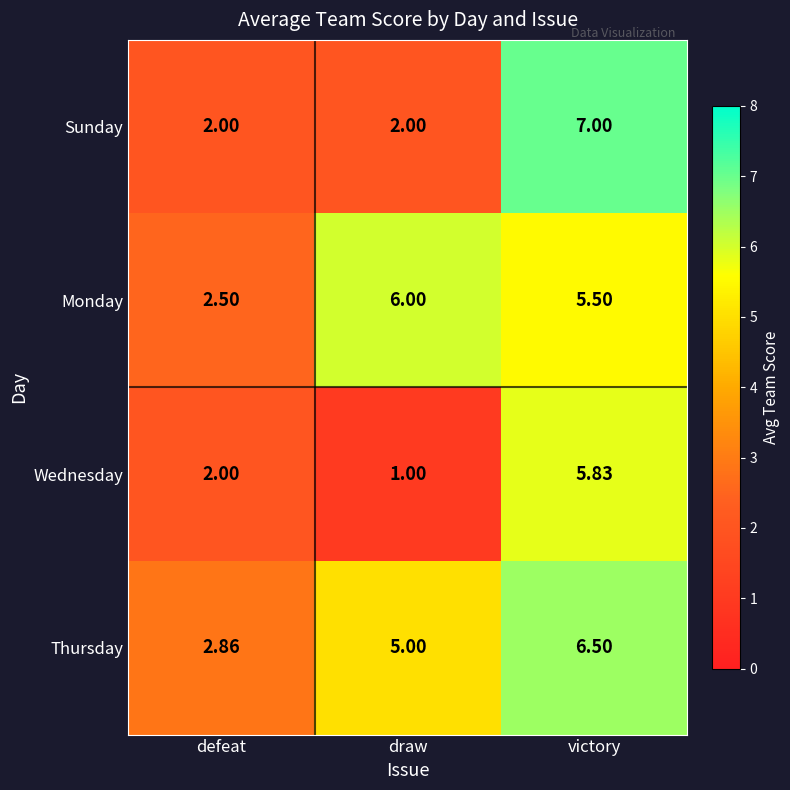

Where is Wednesday nearest to the value 3?

defeat